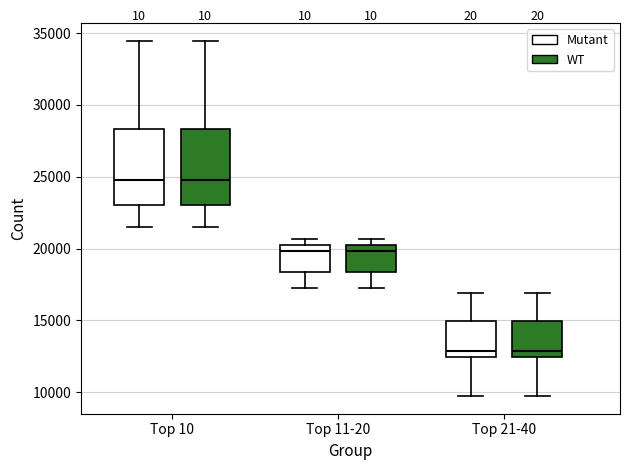

Reading left to right, read every box against the y-axis: the position of its median line, the range the box covers, and the ends of its whiskers. The values are not printed on the chart, so give them approximately, as read against the axis.

Top 10 (Mutant): median 25000, box 23000 to 28500, whiskers 21500 to 34500
Top 10 (WT): median 25000, box 23000 to 28500, whiskers 21500 to 34500
Top 11-20 (Mutant): median 20000 (just below the box's upper edge), box 18500 to 20000, whiskers 17500 to 20500
Top 11-20 (WT): median 20000 (just below the box's upper edge), box 18500 to 20000, whiskers 17500 to 20500
Top 21-40 (Mutant): median 13000, box 12500 to 15000, whiskers 9500 to 17000
Top 21-40 (WT): median 13000, box 12500 to 15000, whiskers 9500 to 17000